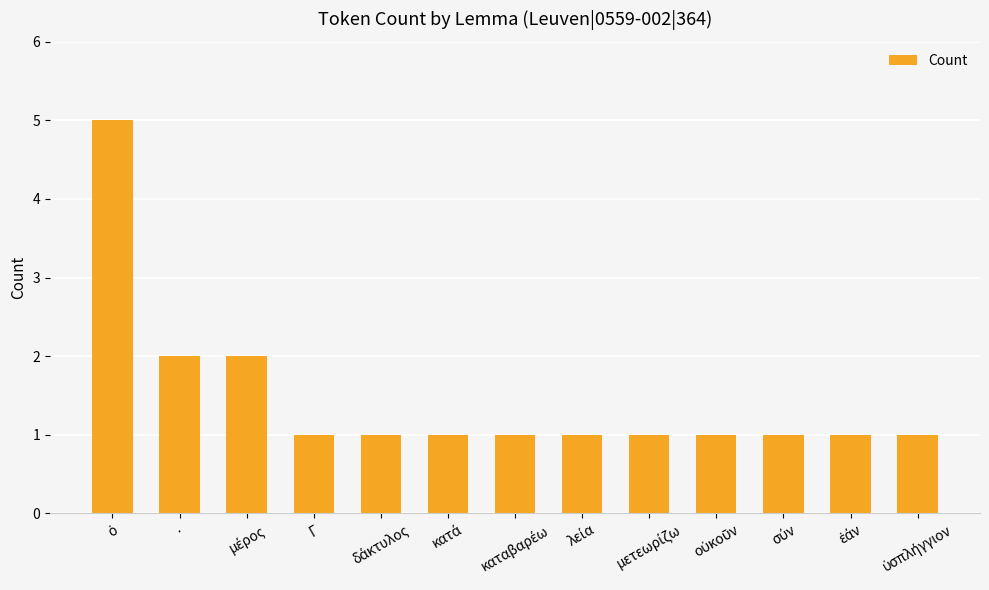

What is the greatest value displayed?

5